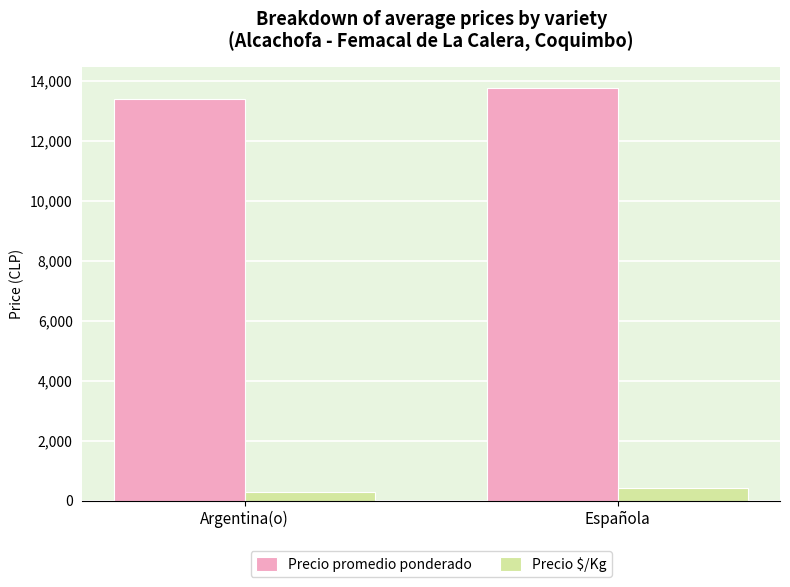

What is the value of the Precio promedio ponderado bar at the 2nd from the left?

13751